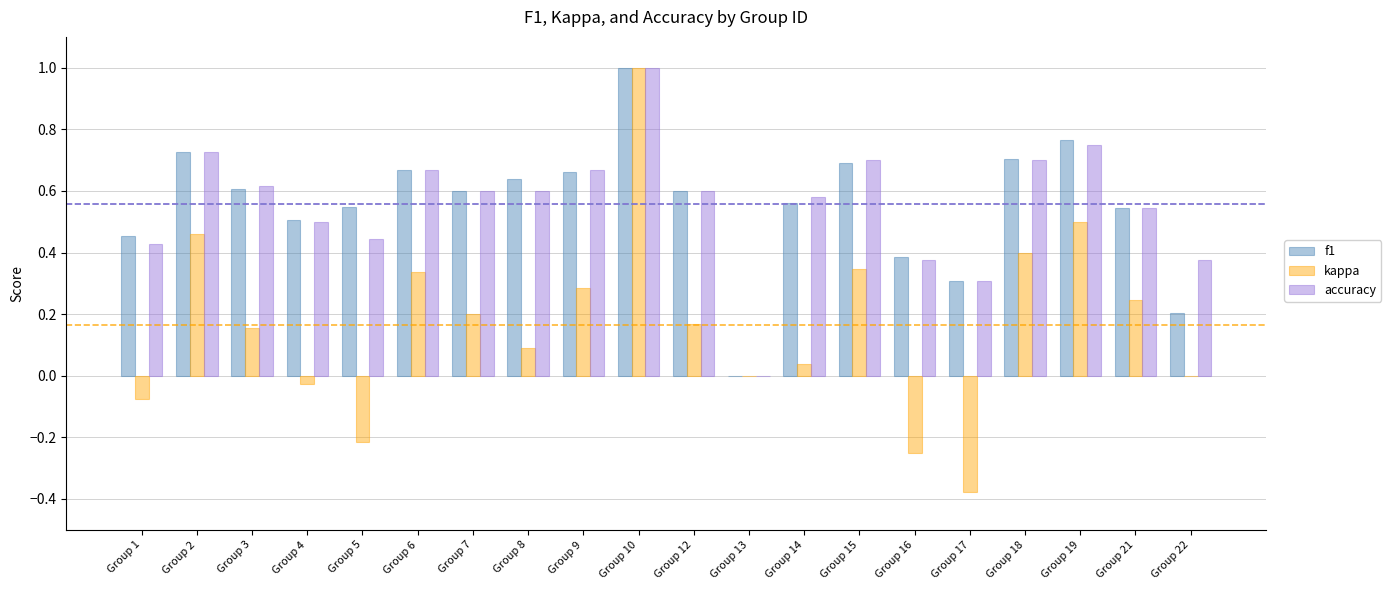

Is it true that accuracy equals 0.7 at Group 5?

False